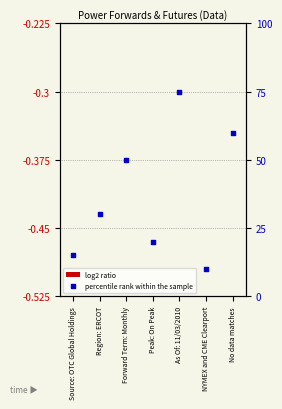

Which series has the largest total across all categories?

percentile rank within the sample